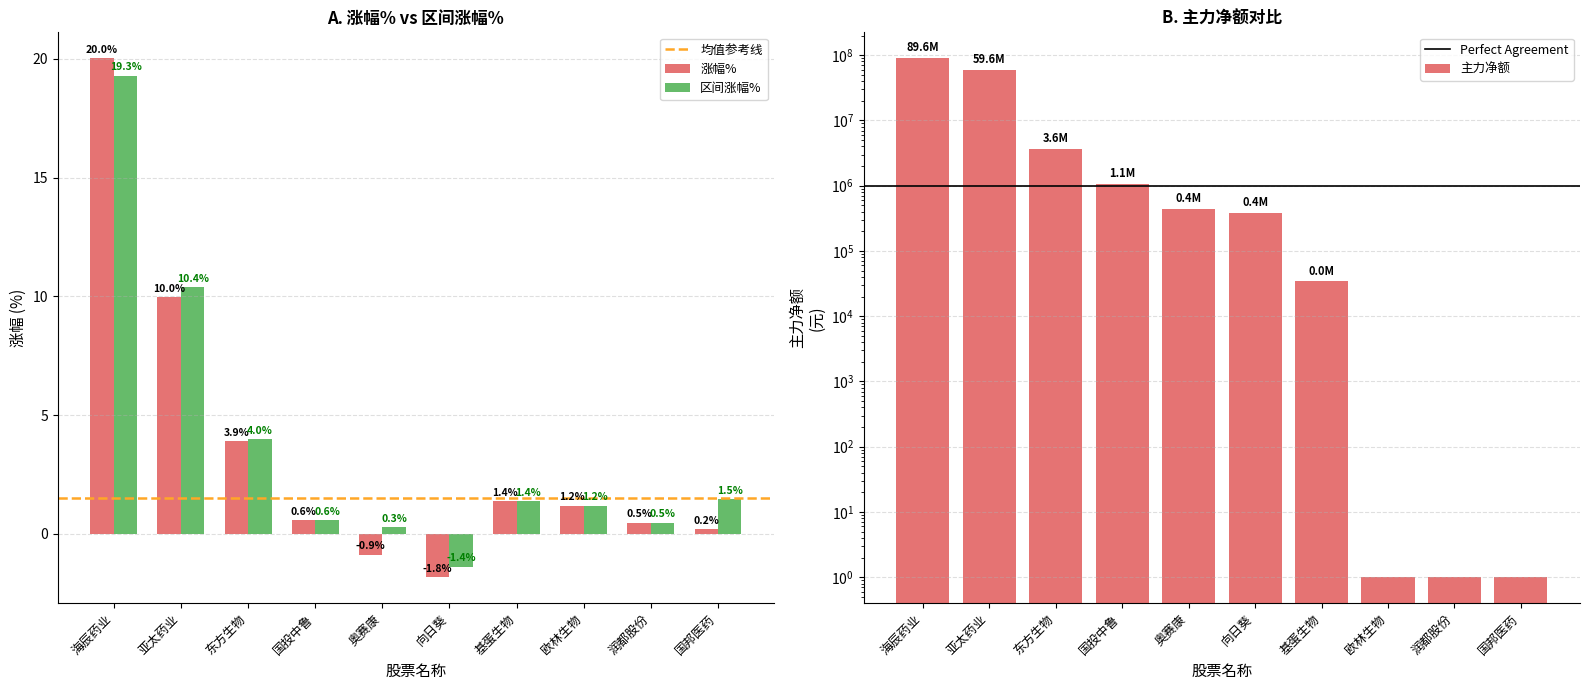

The value of 区间涨幅% at 国邦医药 is 1.9. True or false?

False